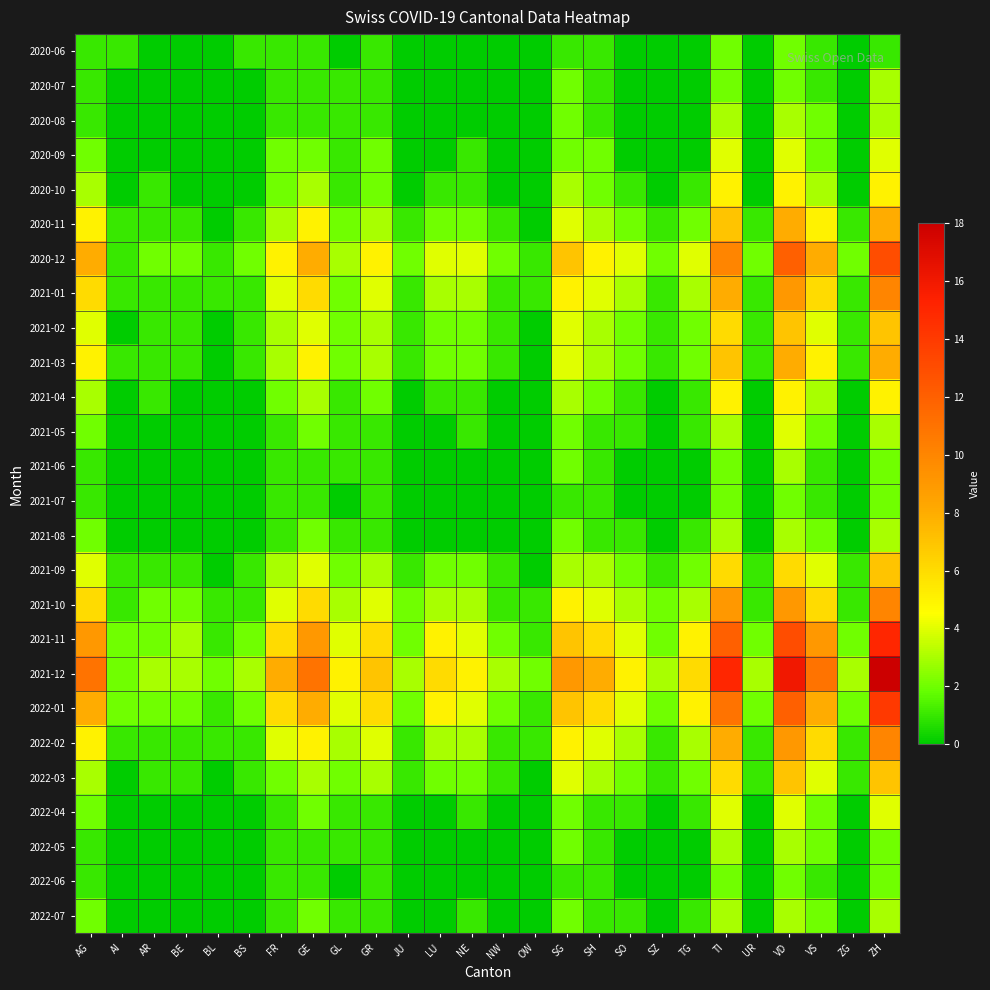

Rank the series at NE from lowest to highest value.

2020-06, 2020-07, 2020-08, 2021-06, 2021-07, 2021-08, 2022-05, 2022-06, 2020-09, 2020-10, 2021-04, 2021-05, 2022-04, 2022-07, 2020-11, 2021-02, 2021-03, 2021-09, 2022-03, 2021-01, 2021-10, 2022-02, 2020-12, 2021-11, 2022-01, 2021-12